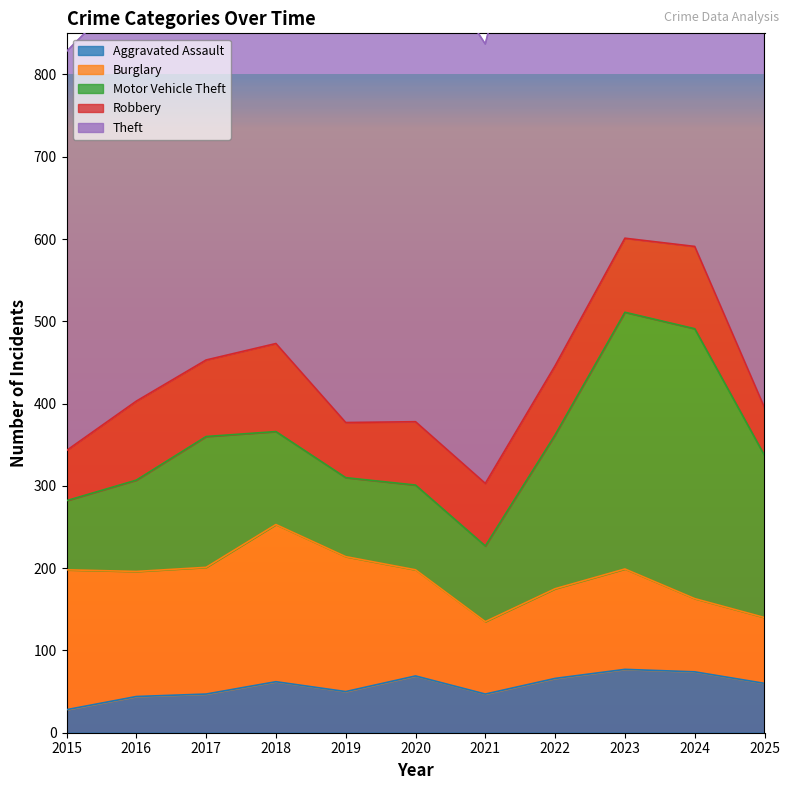

At 2016, list the series in order from smallest to largest.

Aggravated Assault, Robbery, Motor Vehicle Theft, Burglary, Theft